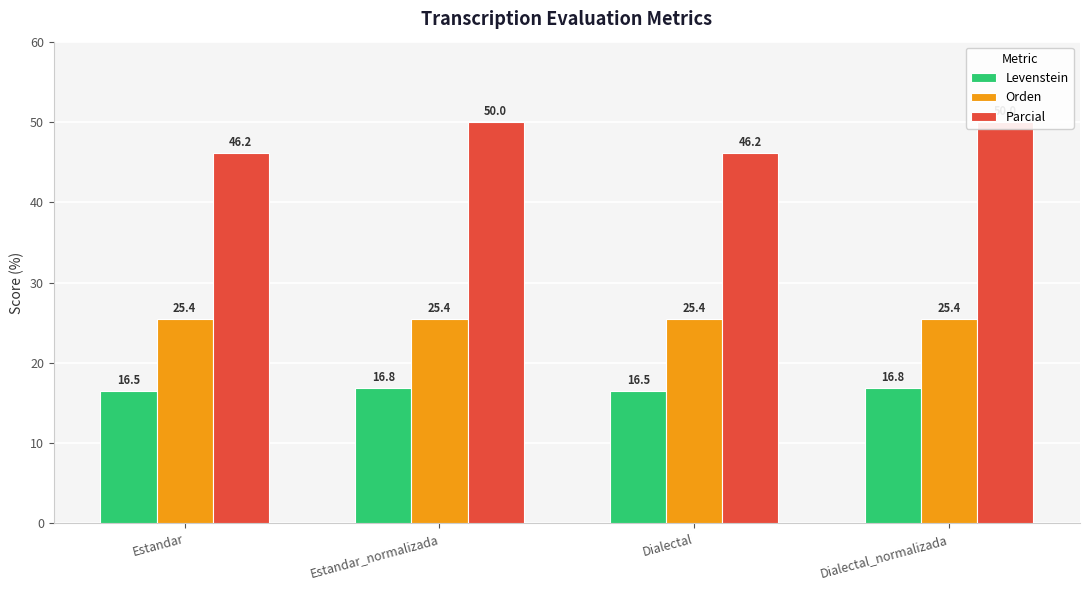

Rank the series at Estandar from highest to lowest value.

Parcial, Orden, Levenstein